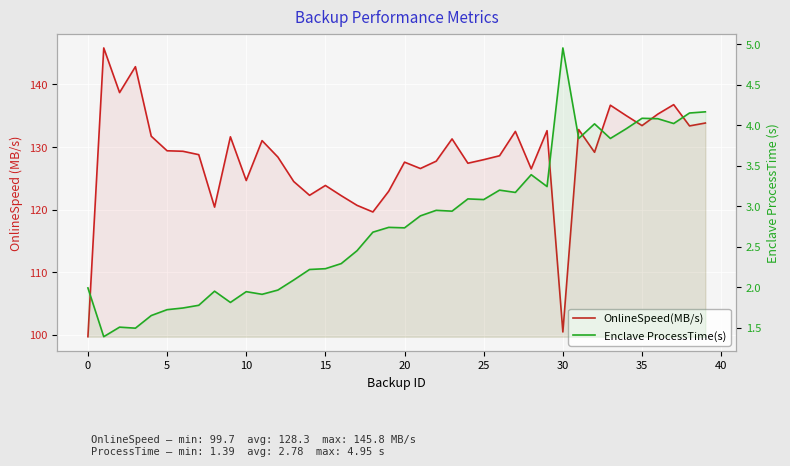

Reading left to right, extract all data points from this chart.

OnlineSpeed(MB/s): 99.7	145.8	138.7	142.8	131.7	129.4	129.3	128.8	120.4	131.6	124.6	131.0	128.4	124.5	122.3	123.8	122.2	120.7	119.6	122.9	127.6	126.6	127.7	131.3	127.4	128.0	128.6	132.5	126.5	132.6	100.4	132.8	129.2	136.7	135.0	133.4	135.3	136.8	133.4	133.8
Enclave ProcessTime(s): 2.0	1.4	1.5	1.5	1.7	1.7	1.7	1.8	2.0	1.8	1.9	1.9	2.0	2.1	2.2	2.2	2.3	2.5	2.7	2.7	2.7	2.9	2.9	2.9	3.1	3.1	3.2	3.2	3.4	3.2	5.0	3.8	4.0	3.8	4.0	4.1	4.1	4.0	4.2	4.2